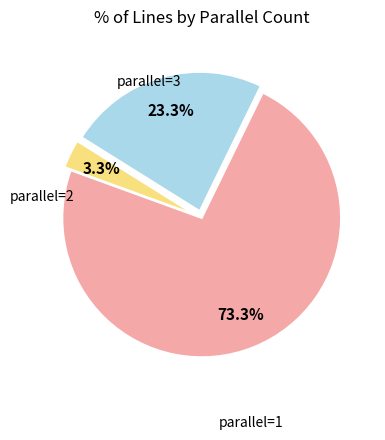

How many segments does this pie chart have?

3